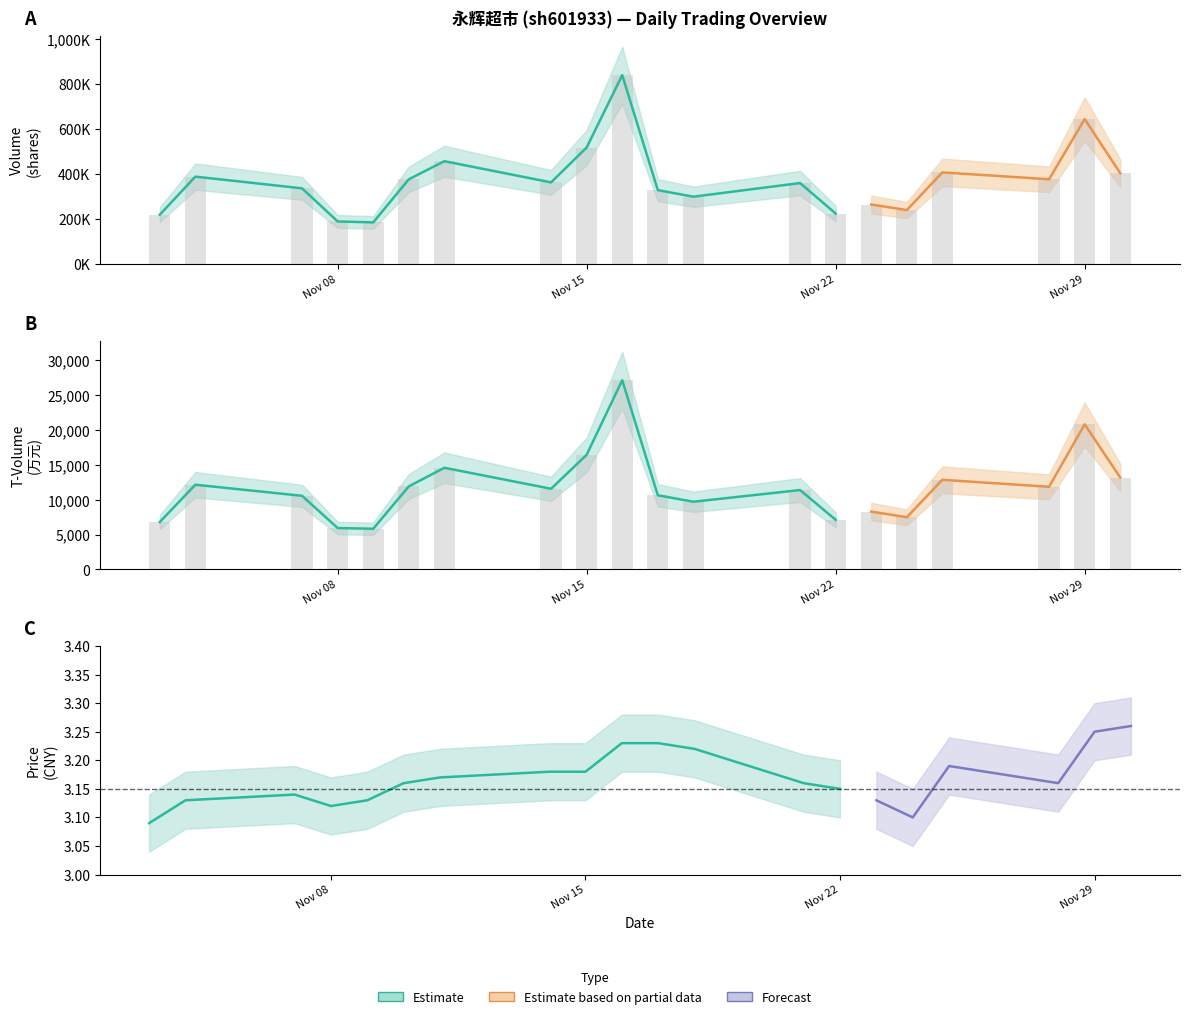

Which series has the largest range (max minus min)?

volume